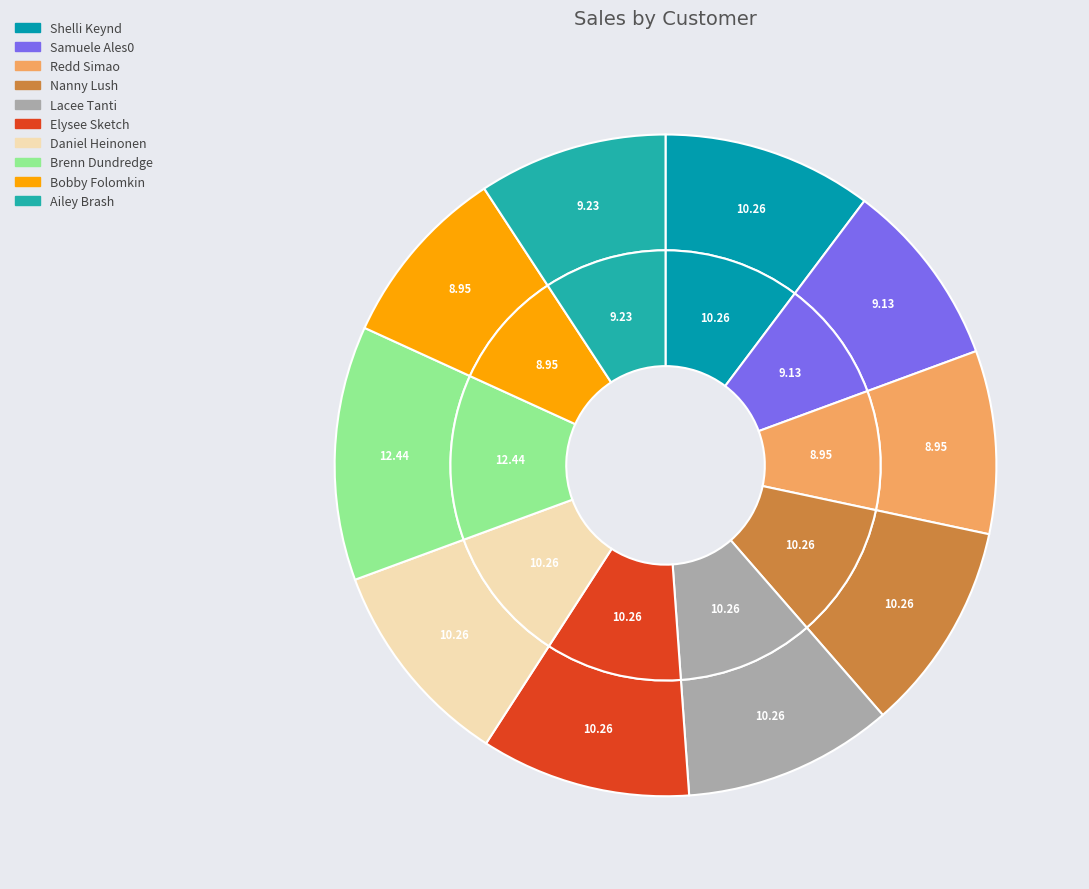

What percentage is the Daniel Heinonen slice, to the nearest percent?

10%